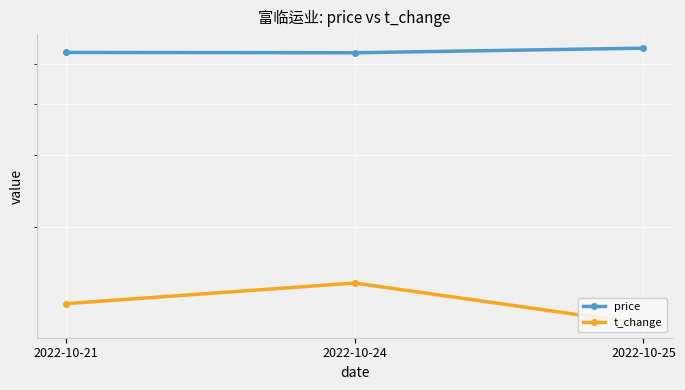

Rank the series at 2022-10-25 from highest to lowest value.

price, t_change